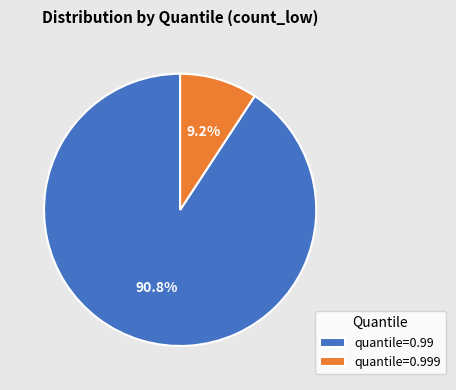

To the nearest percent, what is the difference between the largest and smallest slice percentages?

82%